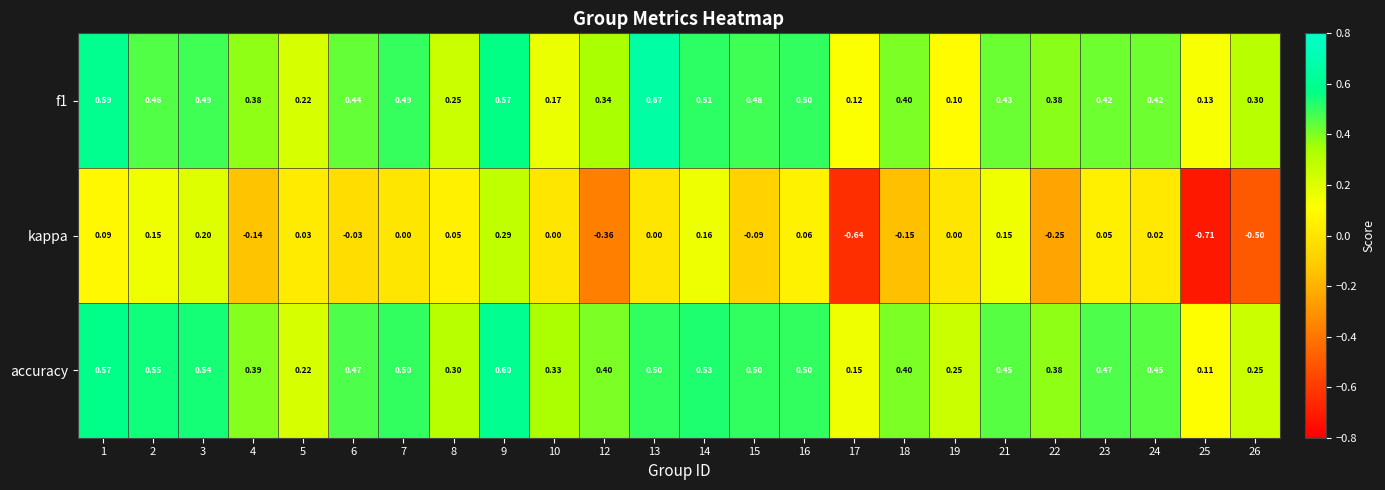

Is the value of kappa at 16 greater than the value of f1 at 18?

No